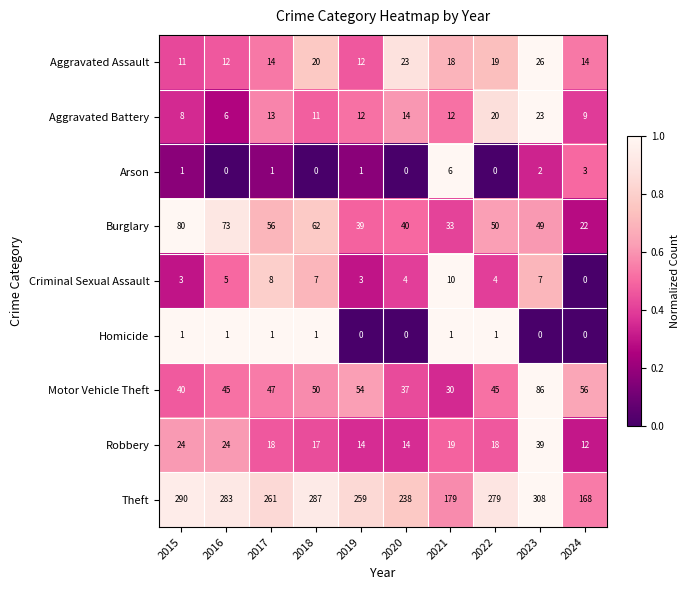

What is the average value of the Robbery series?

20